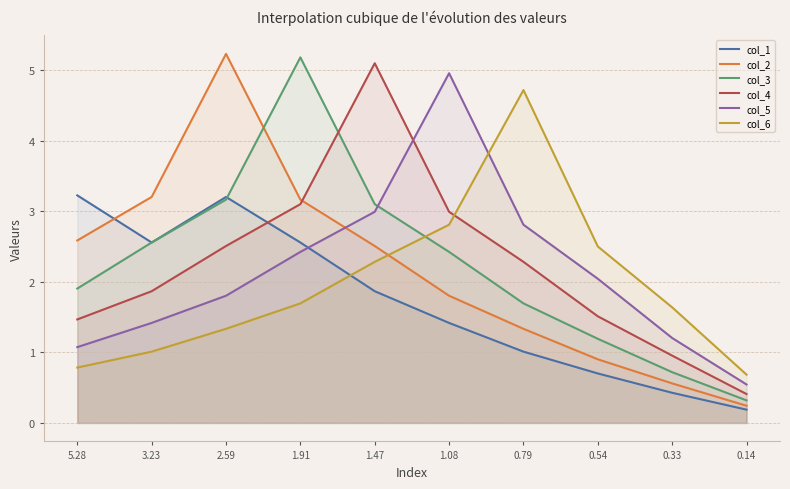

Which category has the lowest value in the col_3 series?

0.14